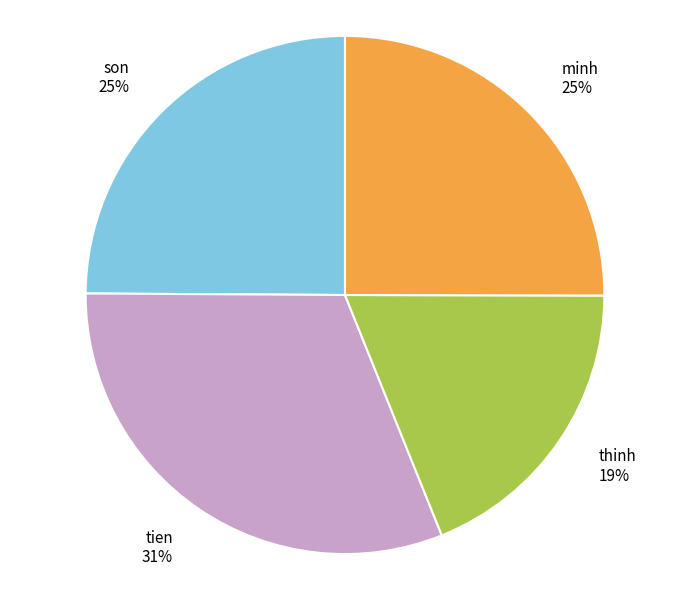

How many slices are in this pie chart?

4